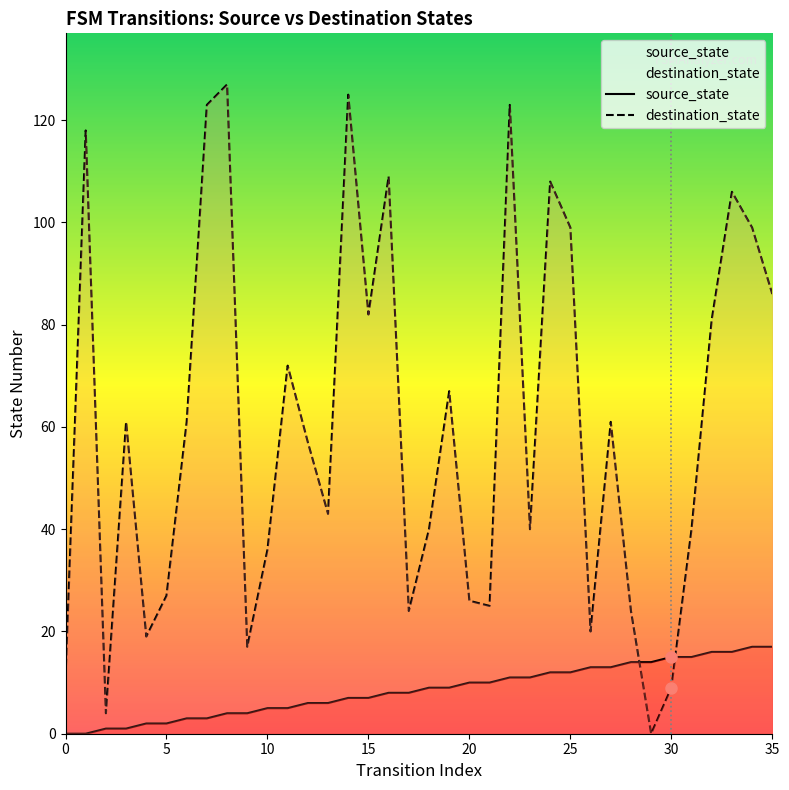

List the series in order of their overall mean, lowest first.

source_state, destination_state